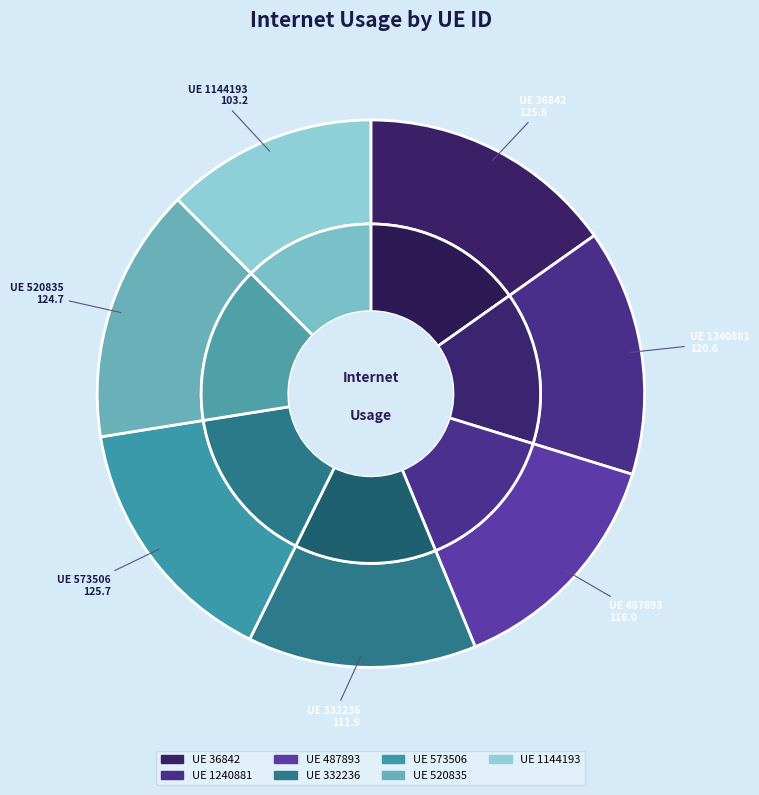

What is the change in value from 487893 to 1144193?

-12.9